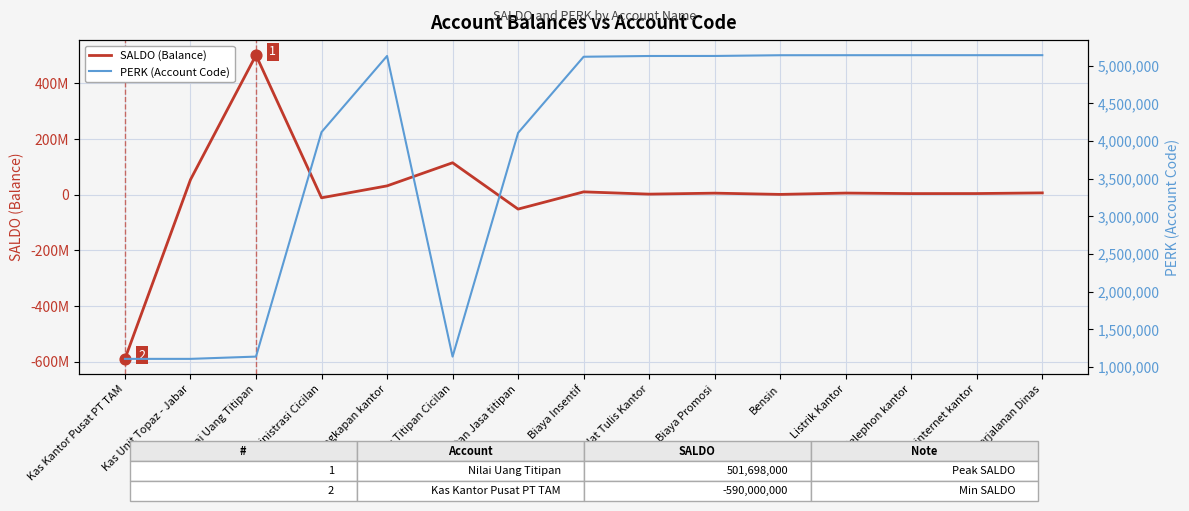

What are all the series names shown in the legend?

SALDO (Balance), PERK (Account Code)